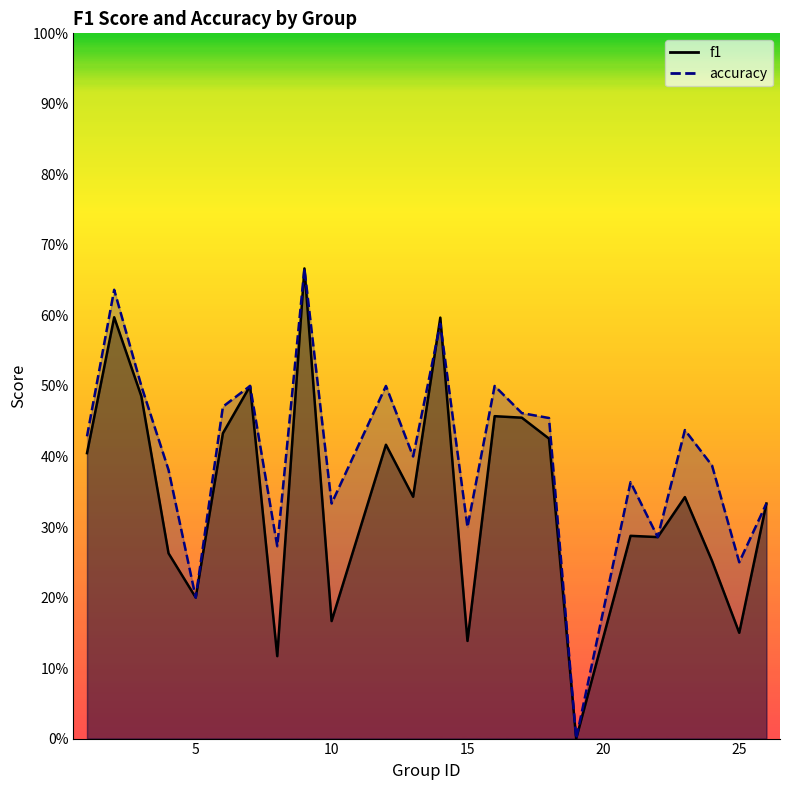

List the series in order of their overall mean, highest first.

accuracy, f1